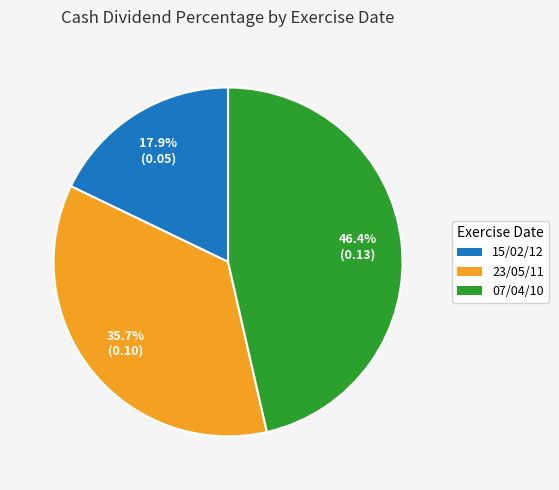

How many slices are in this pie chart?

3